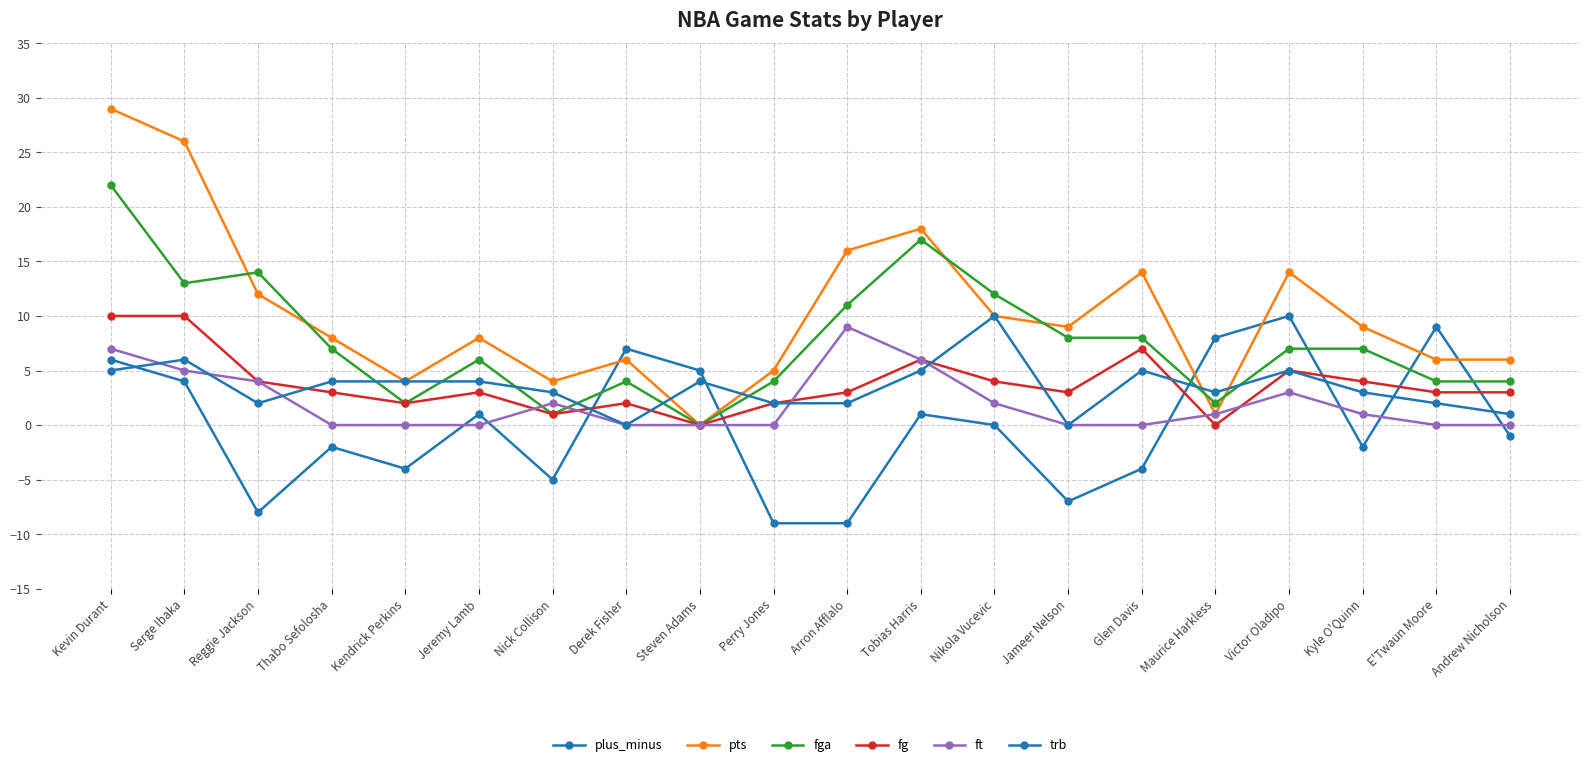

Does the chart display data point markers on the line(s)?

Yes